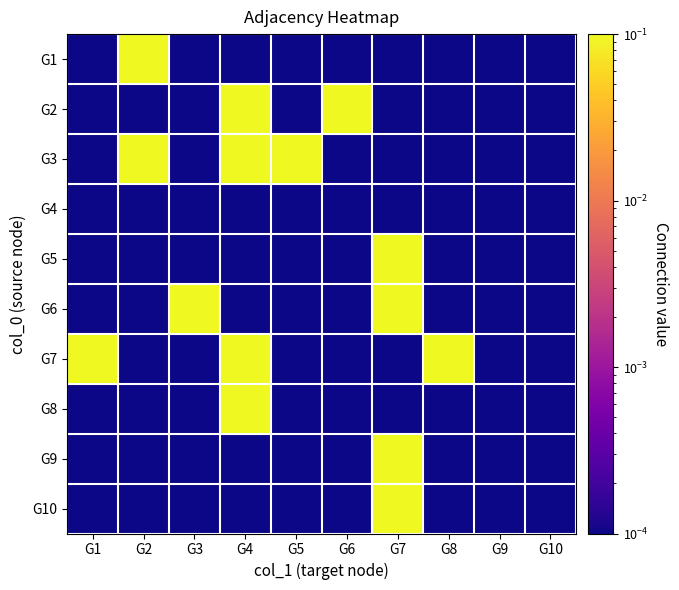

At which category is the sum across all series the highest?

G4